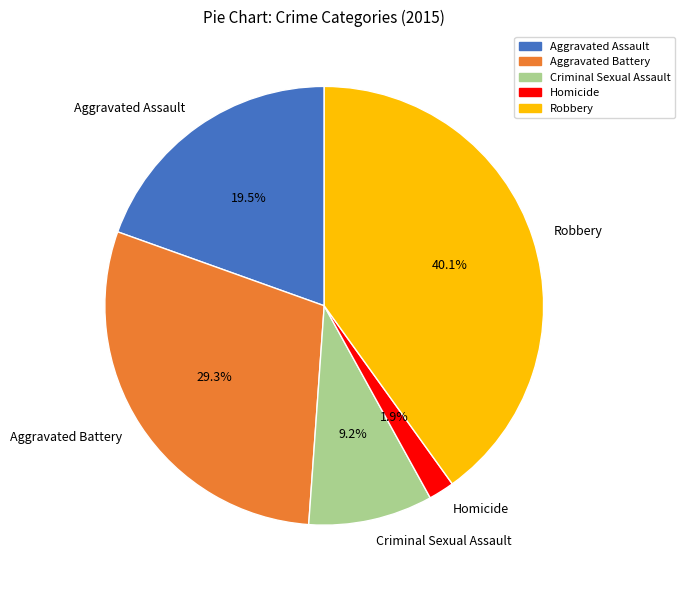

Between Robbery and Aggravated Battery, which is larger?

Robbery